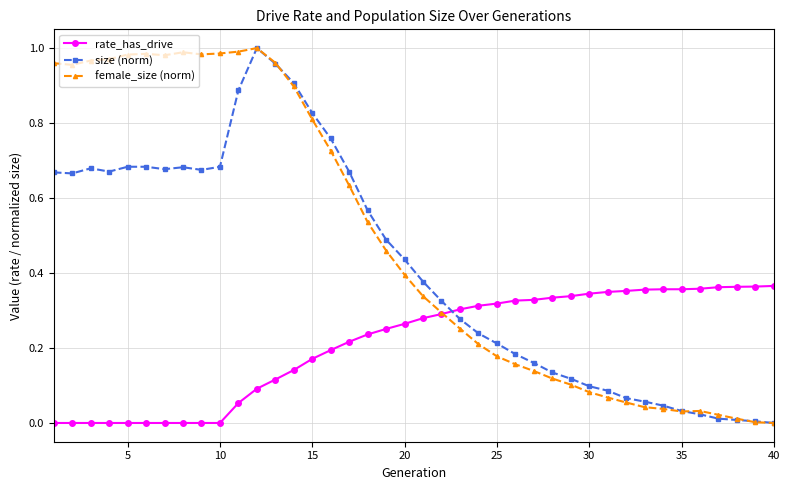

How many lines are shown in the chart?

3